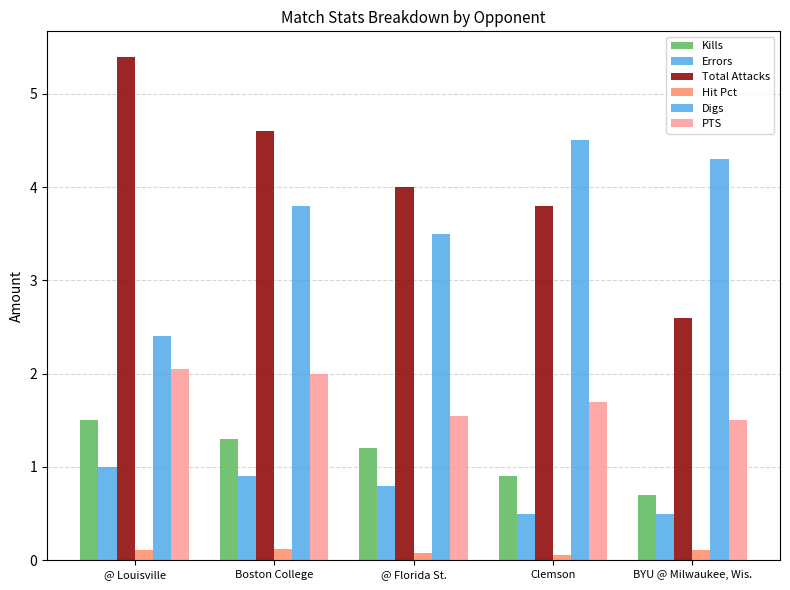

Which series has the largest range (max minus min)?

Total Attacks